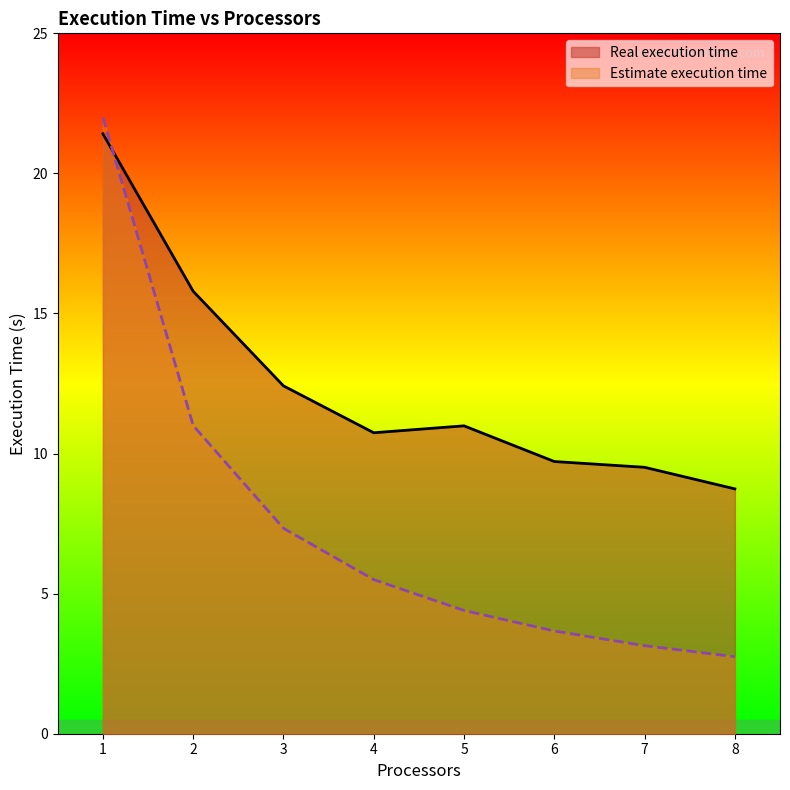

What is the total value across all series at 1?

43.4